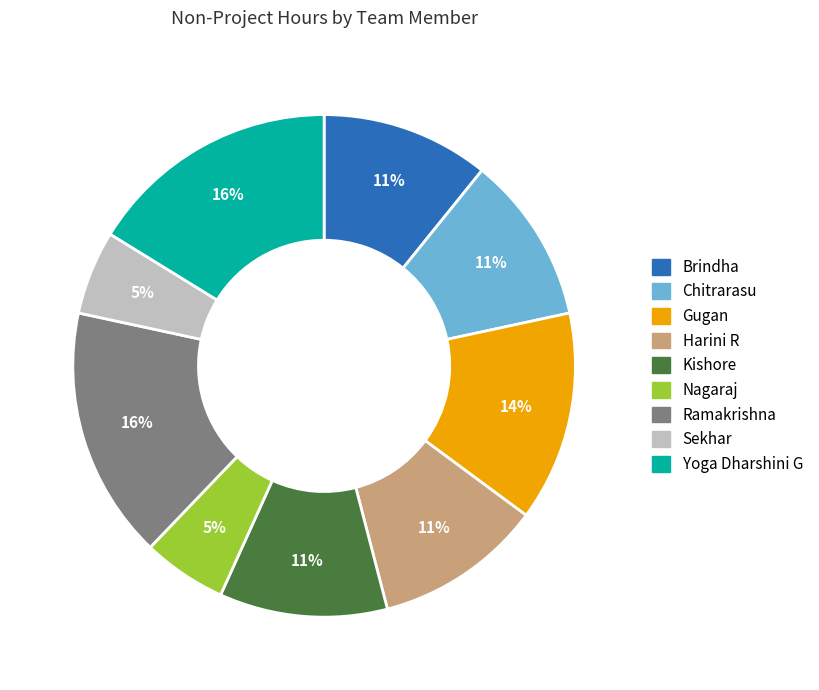

Combined, do Brindha and Nagaraj account for over 50%?

No